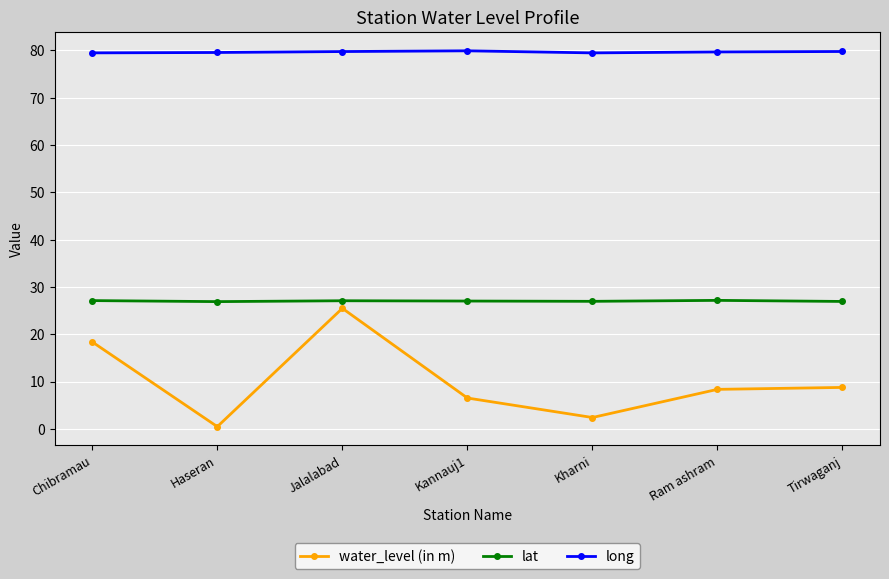

What is the difference between the highest and lowest values at Kharni?

77.1